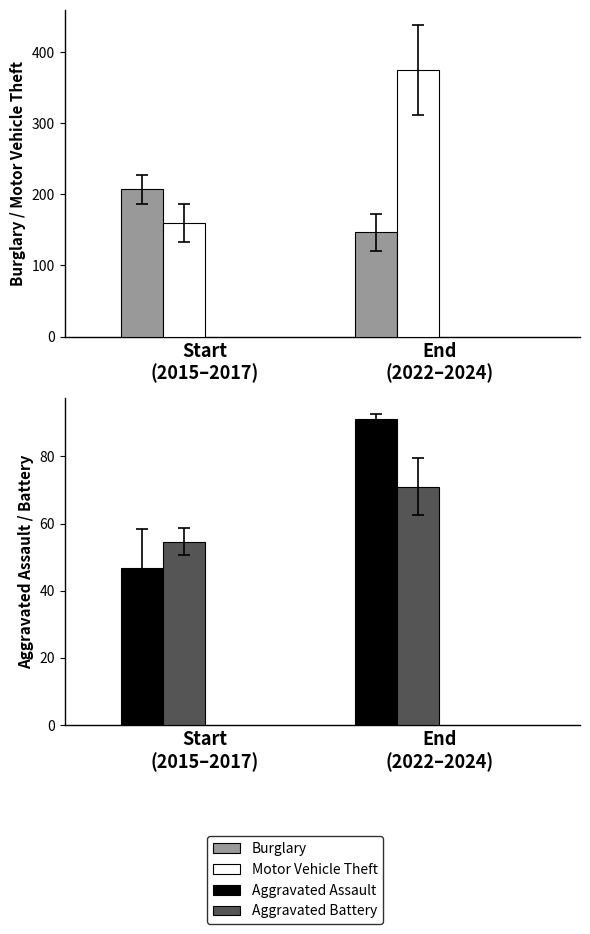

What is the label of the 1st bar from the left?

Start
(2015–2017)